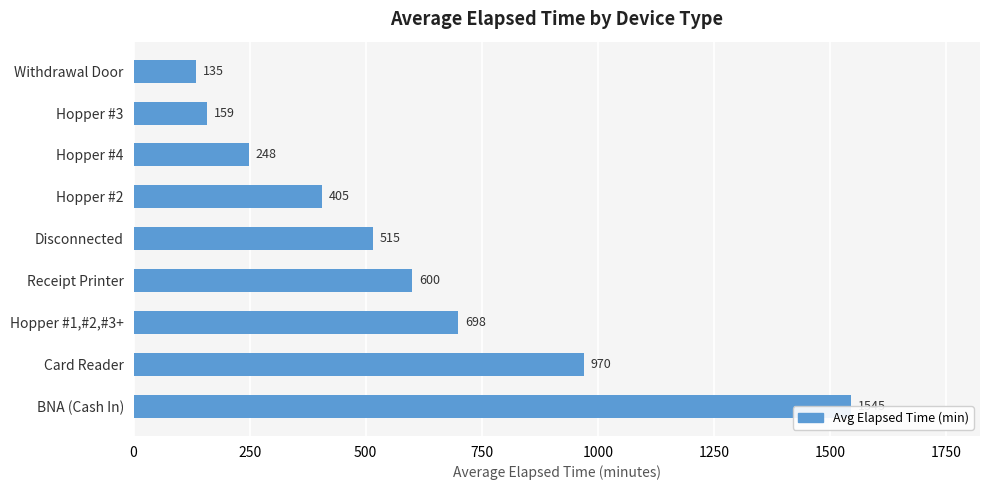

Is it true that the value at 1500 is 247.5?

True